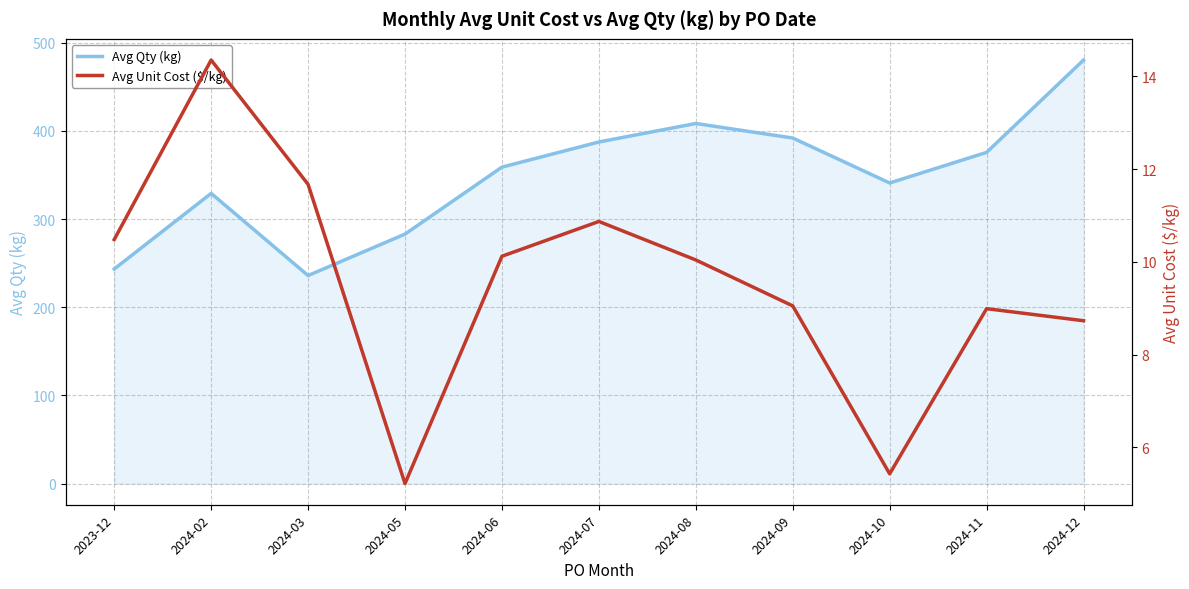

Rank the series at 2023-12 from highest to lowest value.

Avg Qty (kg), Avg Unit Cost ($/kg)